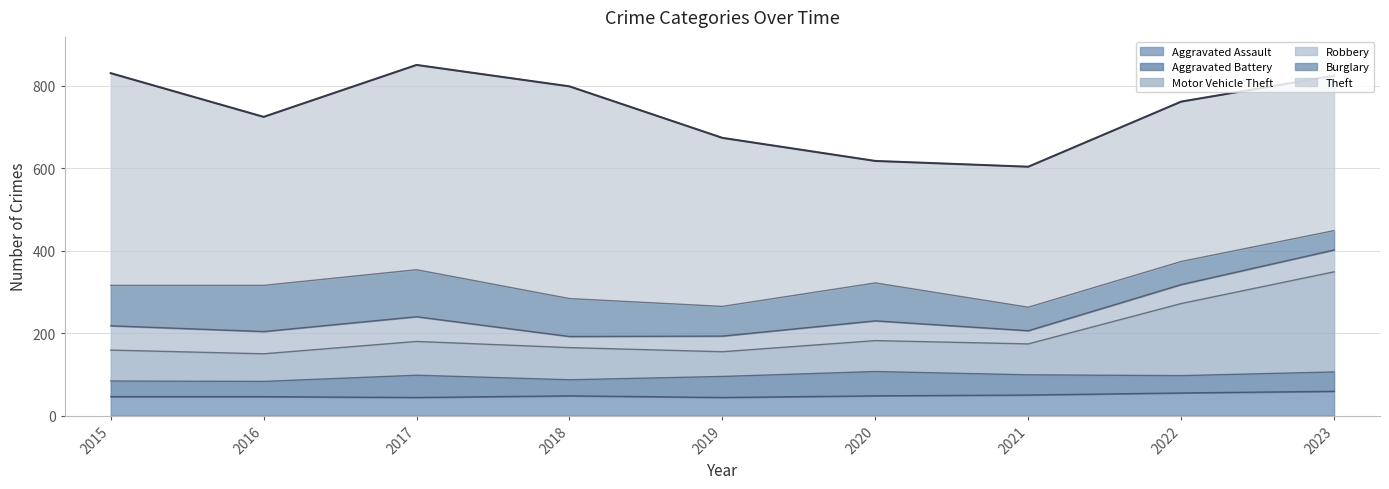

How many lines are shown in the chart?

6